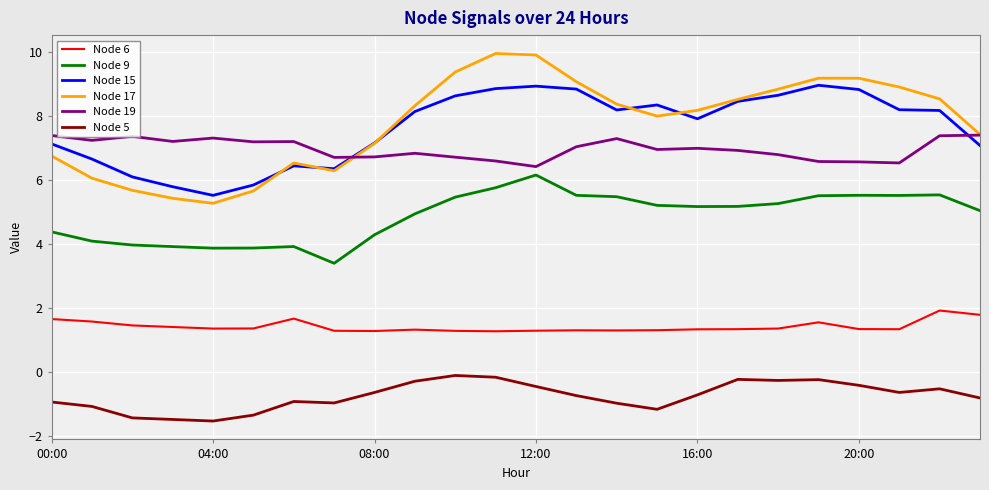

What is the maximum value shown in the chart?

10.0